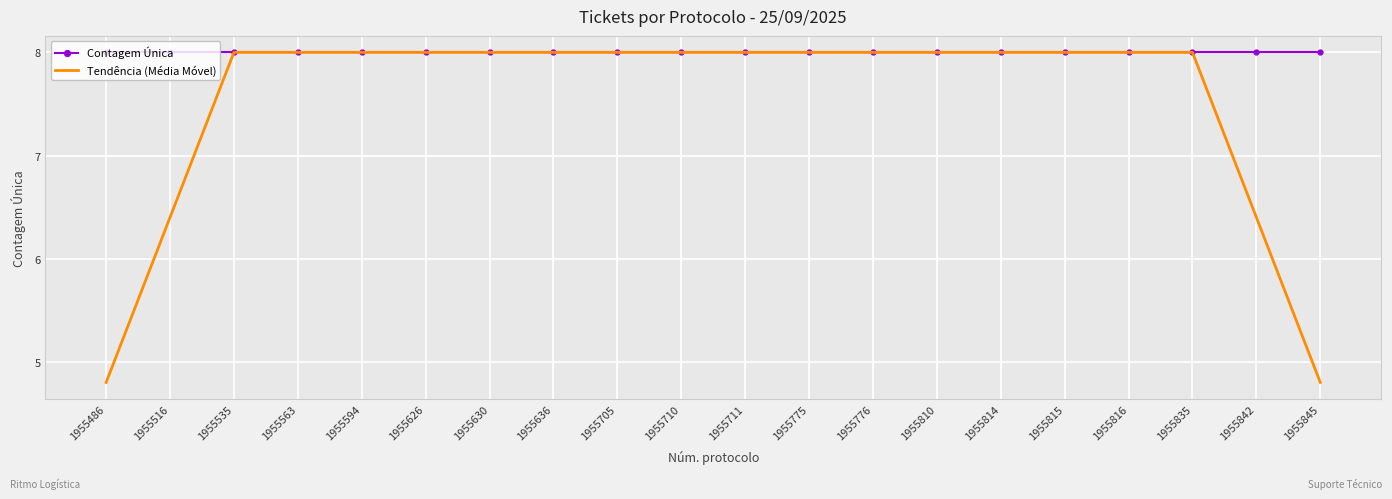

Is the value of Tendência (Média Móvel) at 1955842 greater than the value of Contagem Única at 1955711?

No